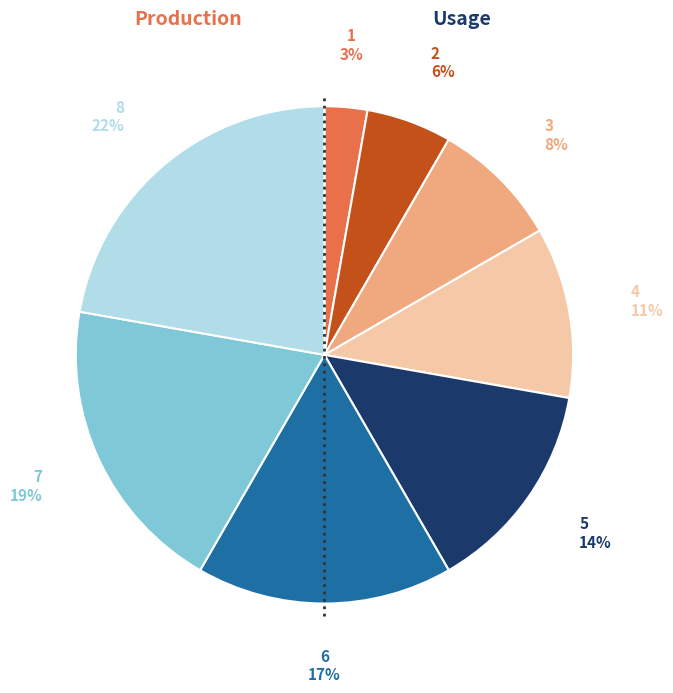

Count the number of slices in the pie.

8